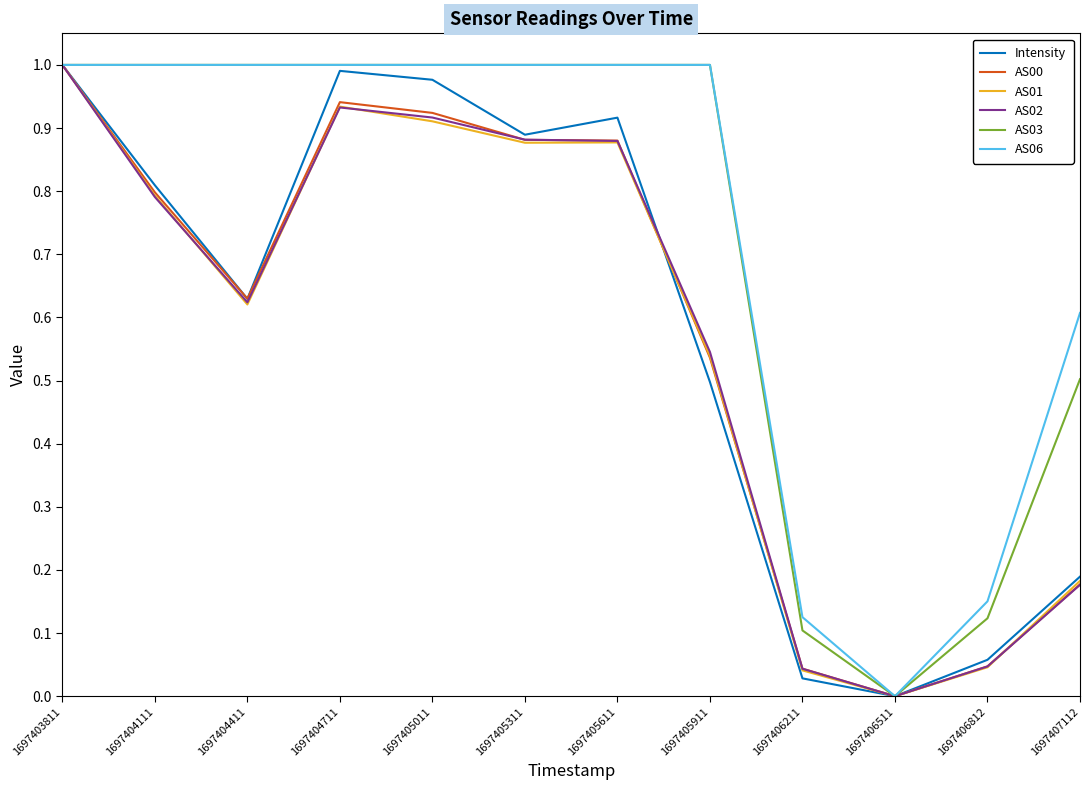

Which series changed the most between 1697404411 and 1697406211?

AS03